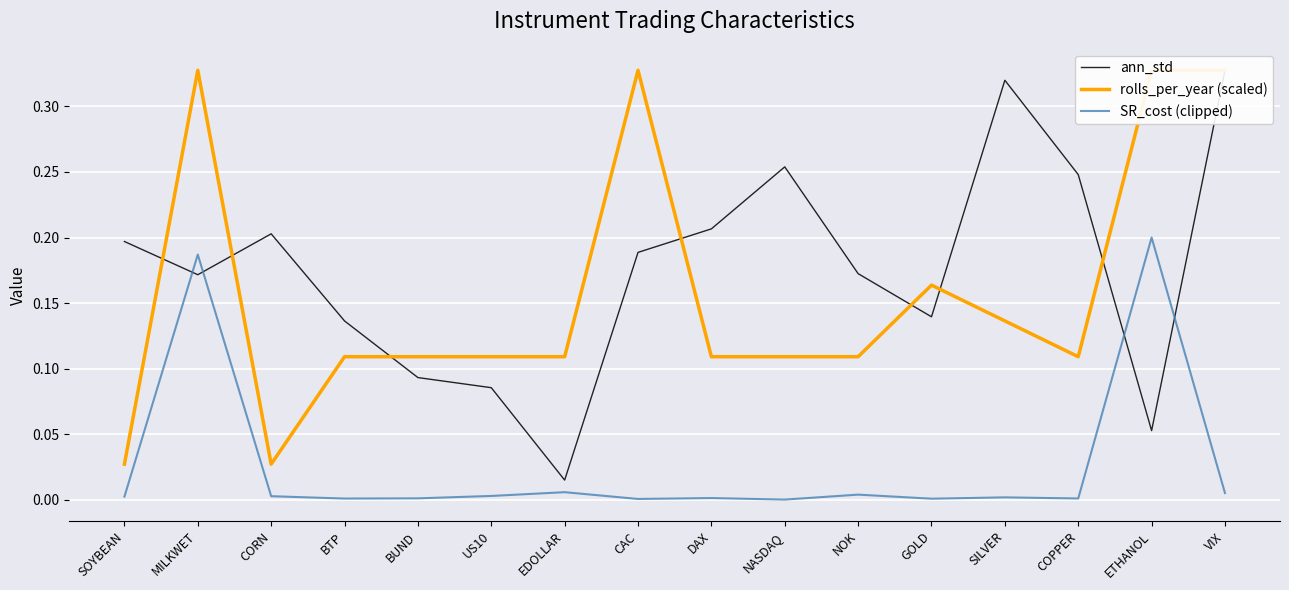

In rolls_per_year (scaled), how many points are lower than both neighbors (excluding endpoints)?

2